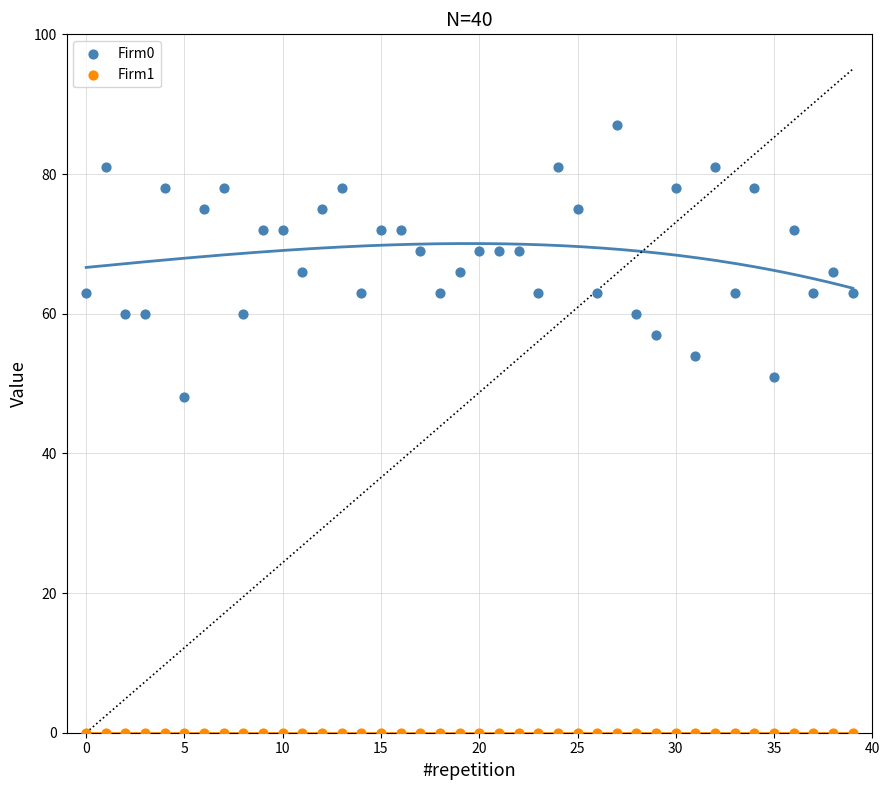

Which series contains the lowest Y value?

Firm1